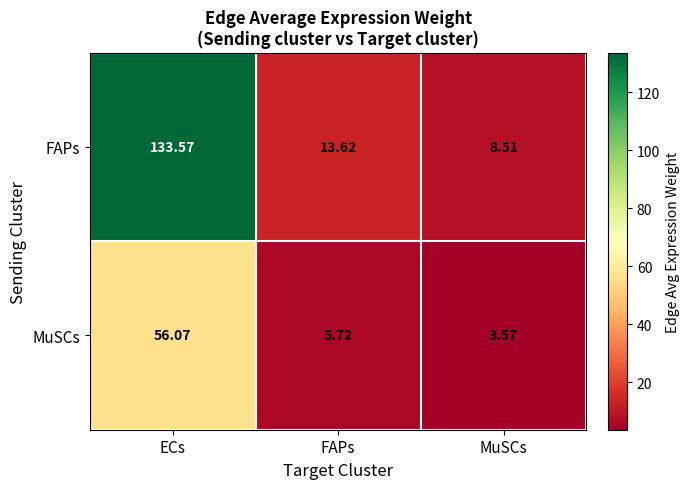

Which label corresponds to the largest value in the chart?

ECs